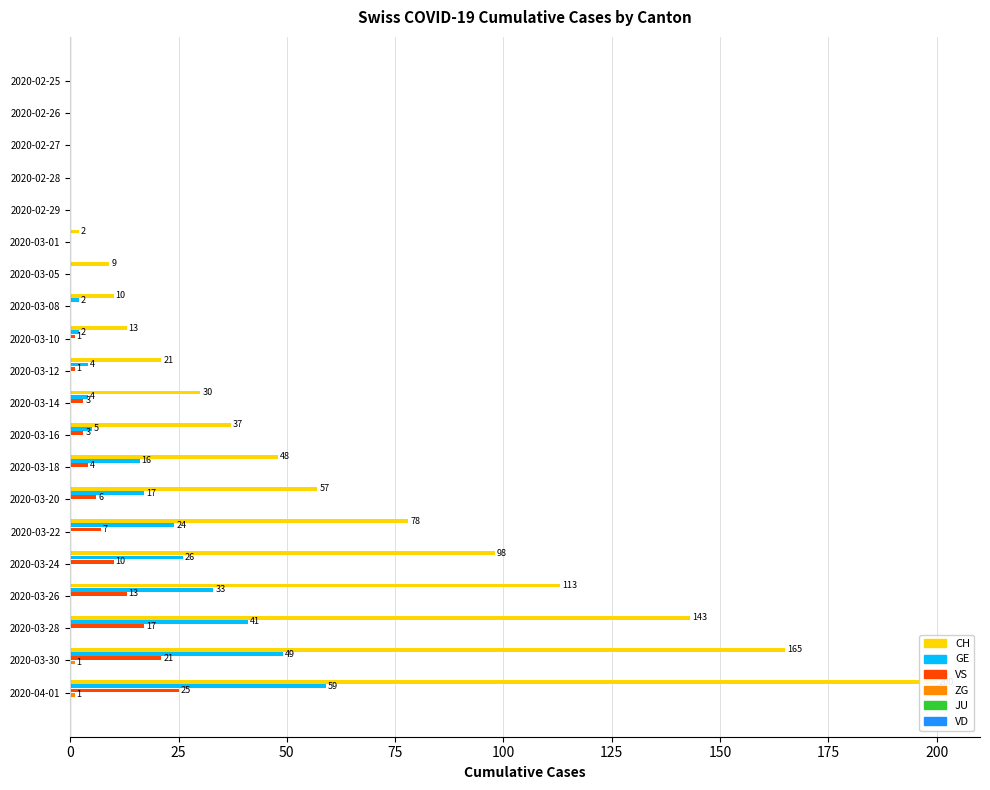

Are the bars grouped side by side (vs. stacked)?

Yes